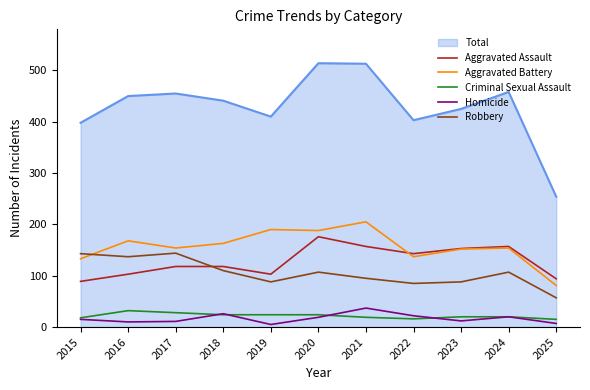

Is the value of Aggravated Battery at 2025 greater than the value of Aggravated Assault at 2025?

No